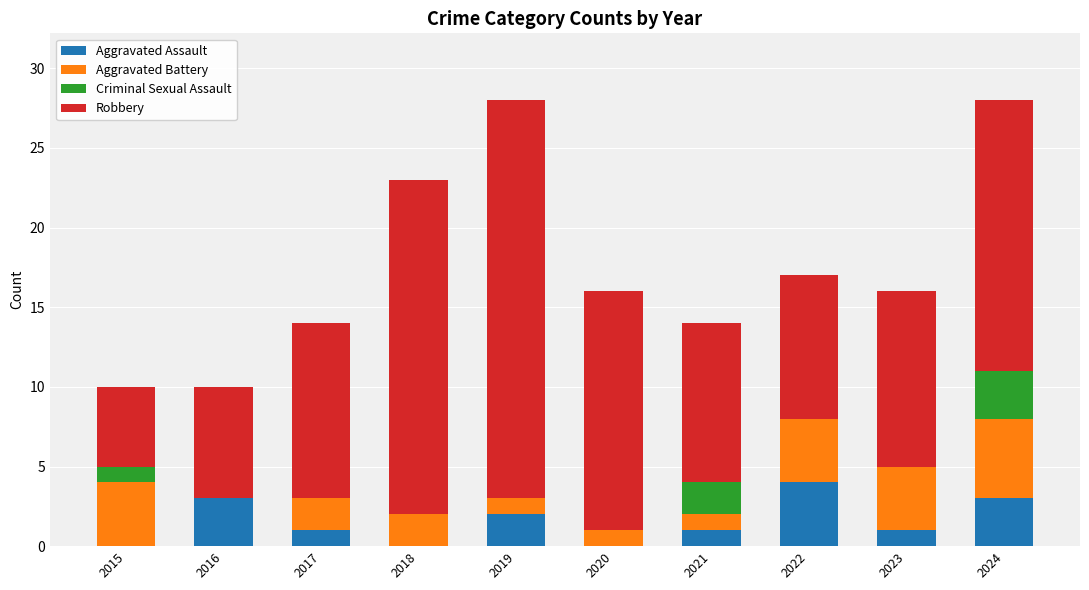

What is the total value across all series at 2019?

28